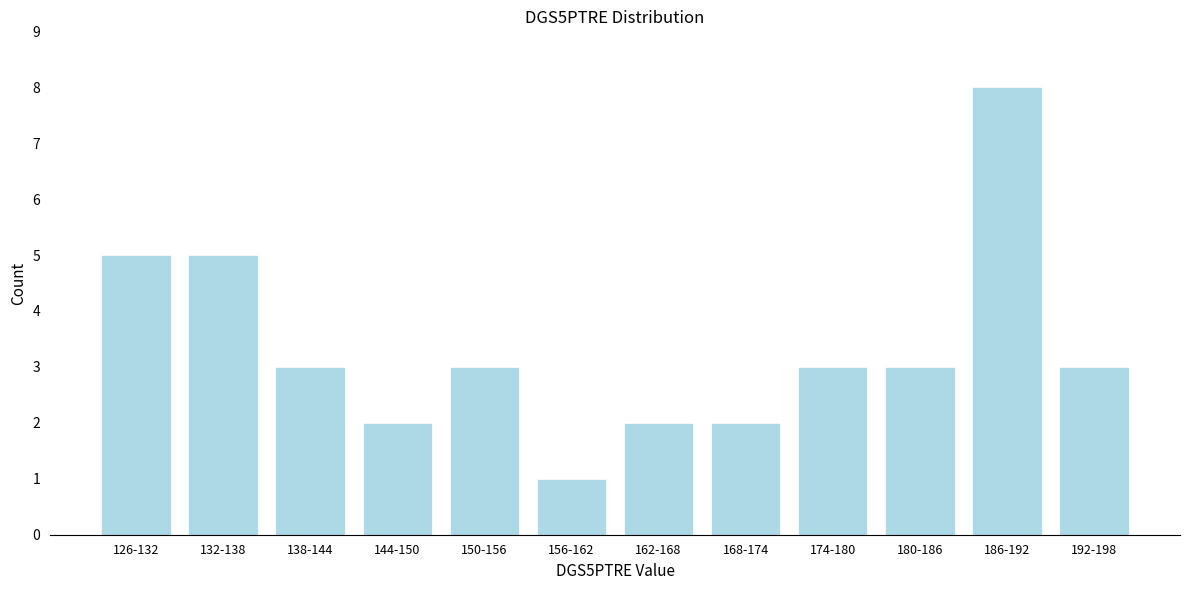

Reading left to right, transcribe all the data shown in this chart.

5	5	3	2	3	1	2	2	3	3	8	3